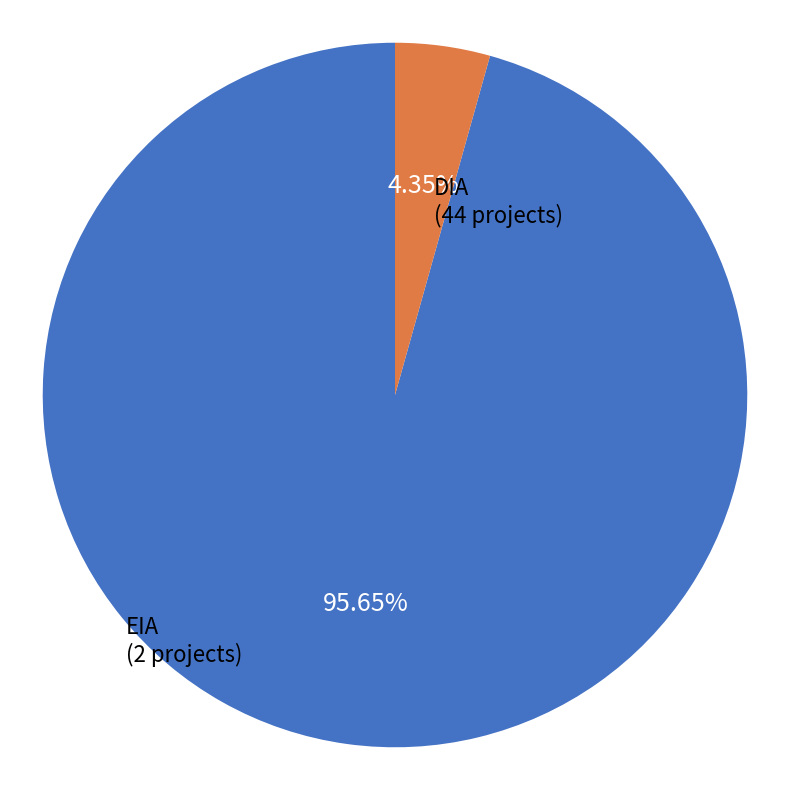

How many segments does this pie chart have?

2